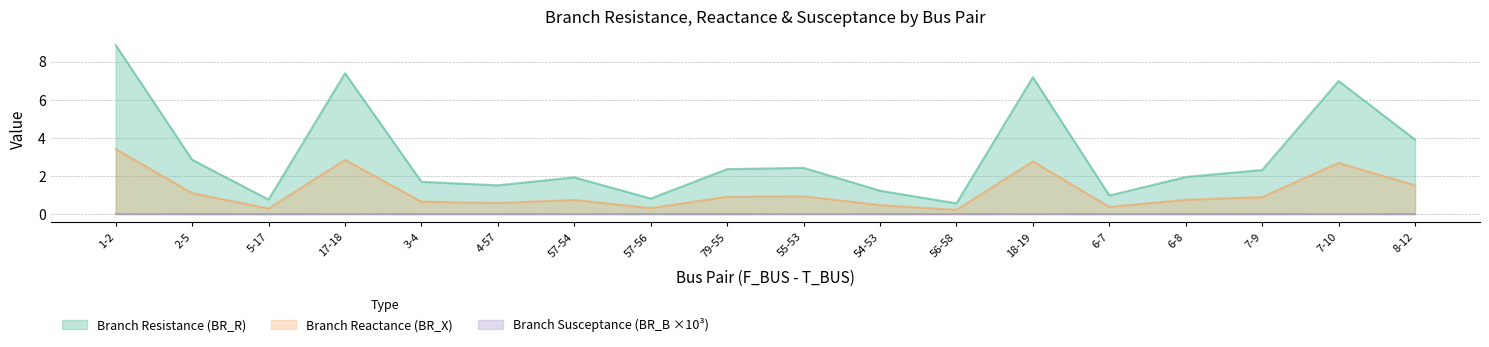

True or false: BR_R and BR_B_scaled intersect in this chart.

False